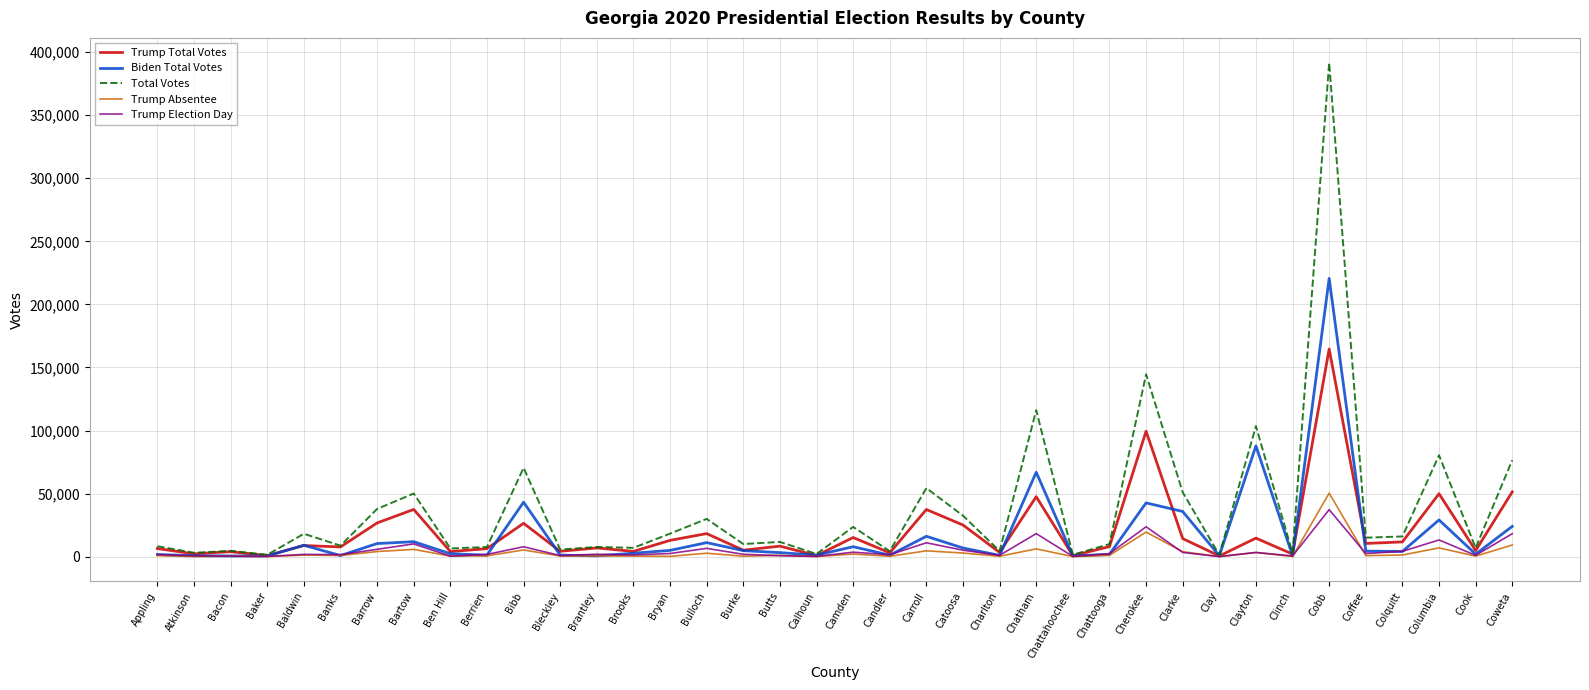

What are all the series names shown in the legend?

Trump Total Votes, Biden Total Votes, Total Votes, Trump Absentee, Trump Election Day